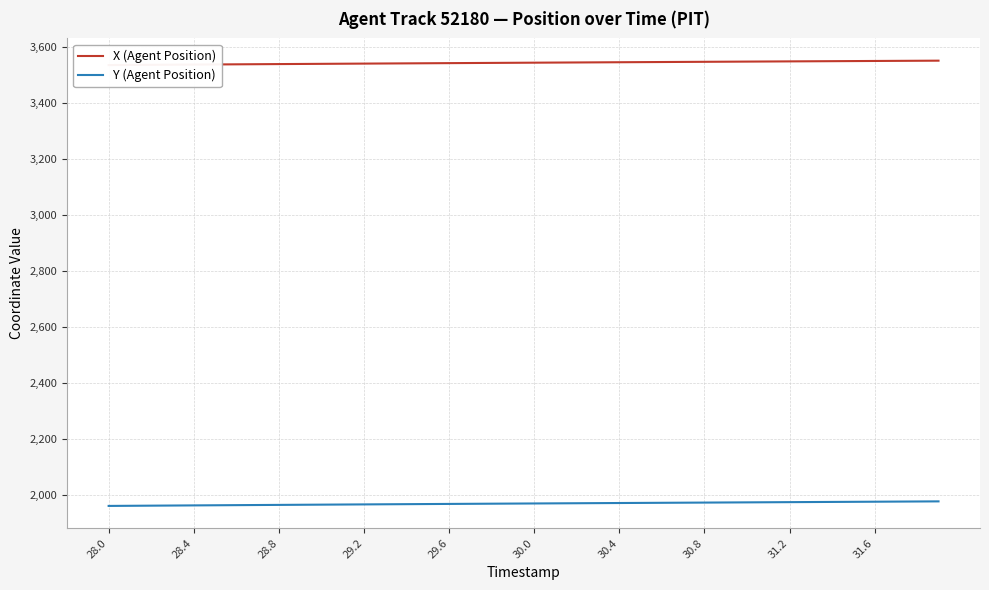

True or false: X (Agent Position) has a value of 3545.1 at 21.

True